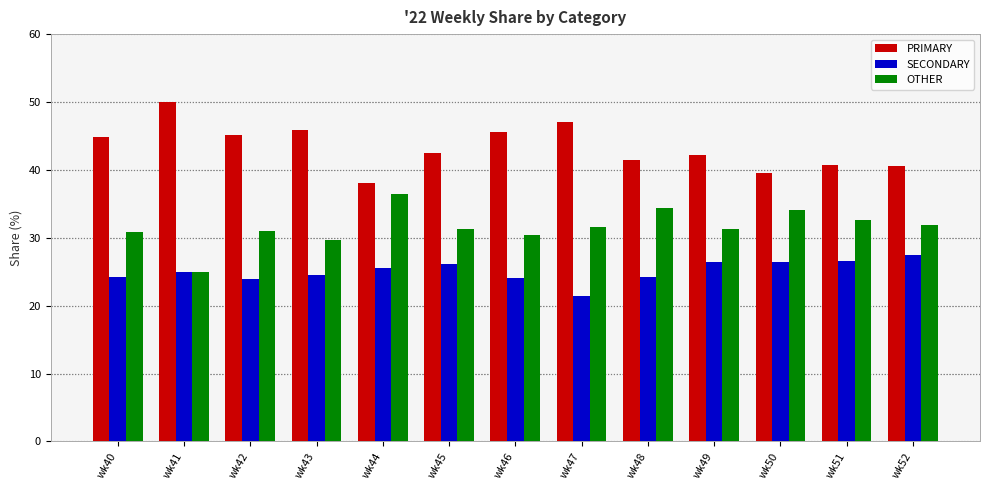

The OTHER series shows 31.9 at wk52. True or false?

True